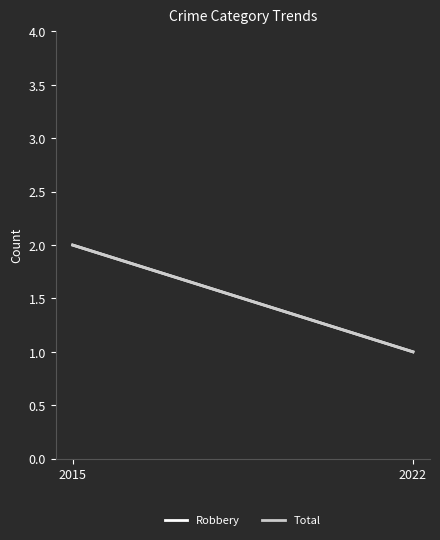

True or false: Total has a value of 1 at 2022.

True